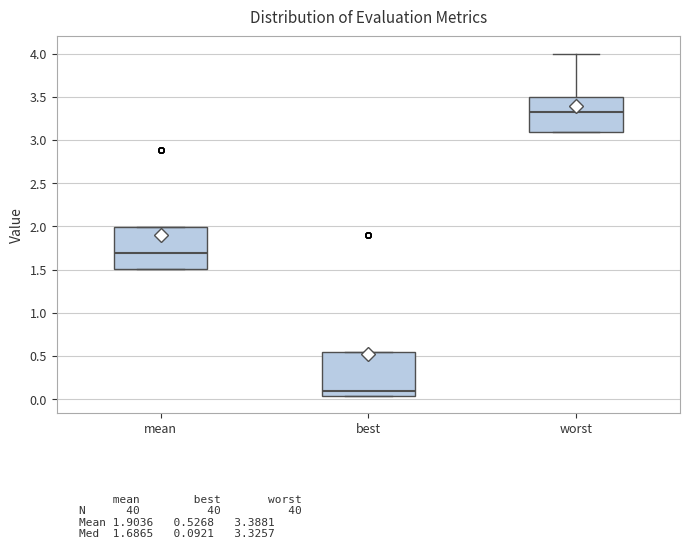

Which box's median line is the highest?

worst